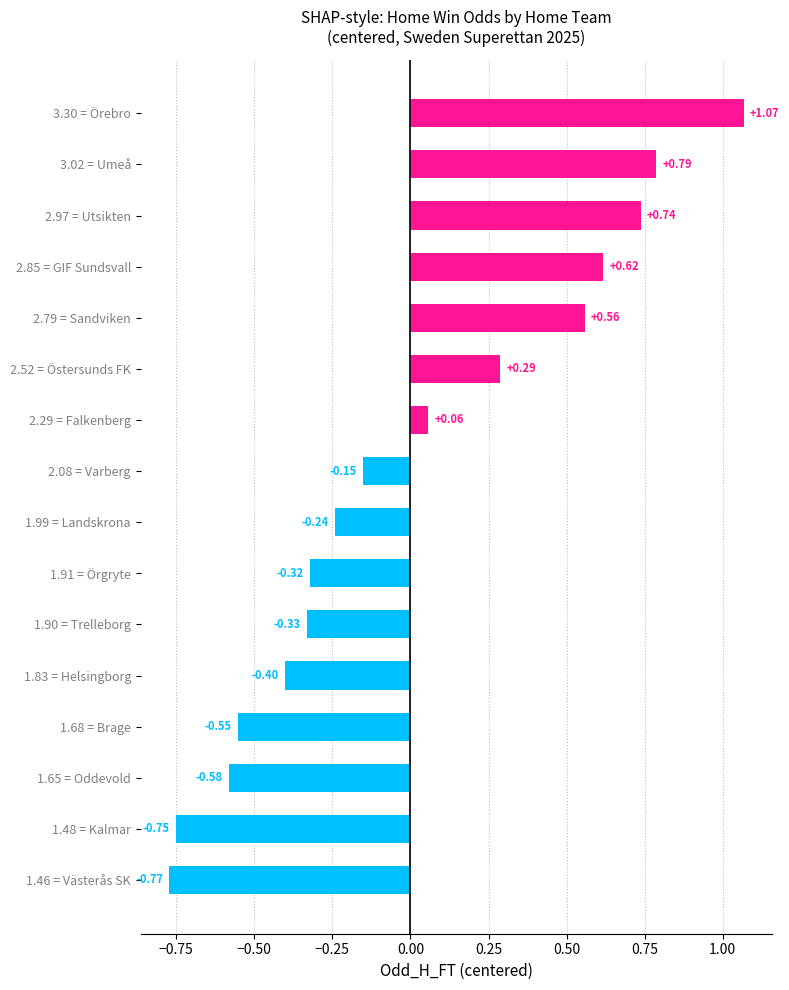

What is the difference between the maximum and minimum values?

1.8